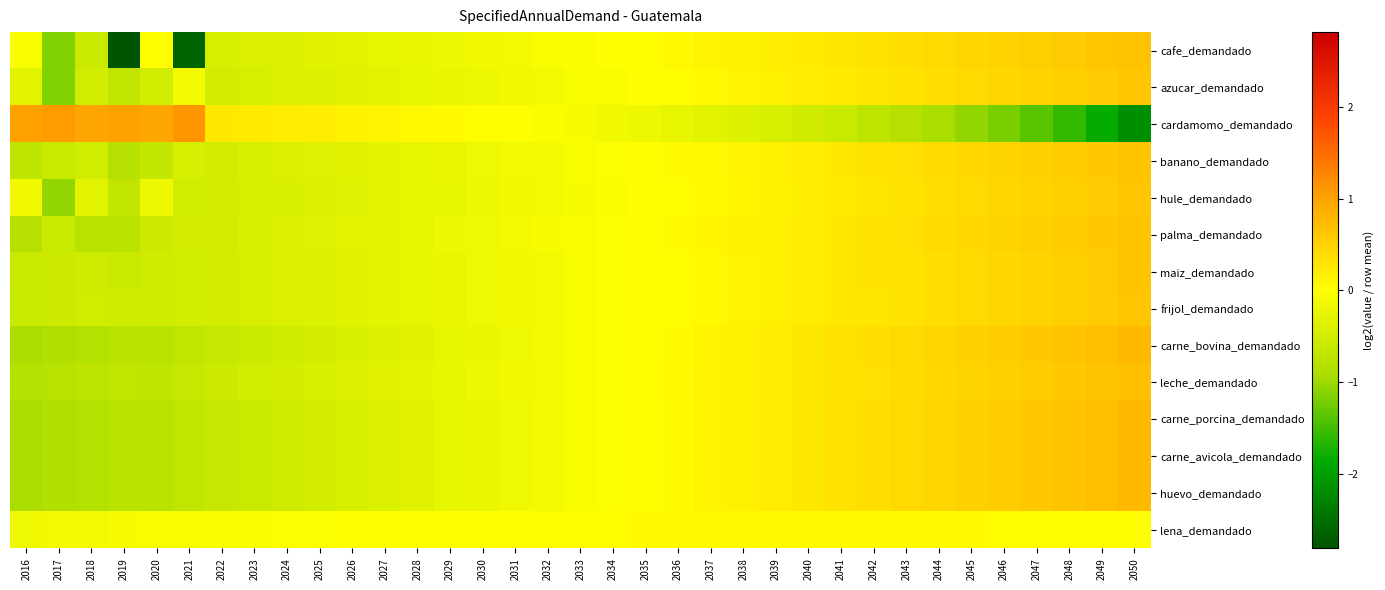

Reading left to right, list all the values displayed in this chart.

cafe_demandado: 2016=-0.1	2017=-1.2	2018=-0.6	2019=-2.8	2020=0.0	2021=-2.6	2022=-0.4	2023=-0.4	2024=-0.4	2025=-0.3	2026=-0.3	2027=-0.3	2028=-0.2	2029=-0.2	2030=-0.2	2031=-0.1	2032=-0.1	2033=-0.0	2034=-0.0	2035=0.0	2036=0.1	2037=0.1	2038=0.2	2039=0.2	2040=0.2	2041=0.3	2042=0.3	2043=0.4	2044=0.4	2045=0.4	2046=0.5	2047=0.5	2048=0.6	2049=0.6	2050=0.7
azucar_demandado: 2016=-0.3	2017=-1.1	2018=-0.5	2019=-0.7	2020=-0.5	2021=-0.2	2022=-0.5	2023=-0.5	2024=-0.4	2025=-0.4	2026=-0.3	2027=-0.3	2028=-0.3	2029=-0.2	2030=-0.2	2031=-0.2	2032=-0.1	2033=-0.1	2034=-0.0	2035=-0.0	2036=0.0	2037=0.1	2038=0.1	2039=0.2	2040=0.2	2041=0.2	2042=0.3	2043=0.3	2044=0.4	2045=0.4	2046=0.5	2047=0.5	2048=0.5	2049=0.6	2050=0.6
cardamomo_demandado: 2016=1.0	2017=1.0	2018=1.0	2019=1.0	2020=0.9	2021=1.1	2022=0.3	2023=0.2	2024=0.2	2025=0.2	2026=0.1	2027=0.1	2028=0.1	2029=0.1	2030=0.0	2031=-0.0	2032=-0.1	2033=-0.1	2034=-0.2	2035=-0.2	2036=-0.3	2037=-0.3	2038=-0.4	2039=-0.5	2040=-0.5	2041=-0.6	2042=-0.7	2043=-0.8	2044=-0.9	2045=-1.1	2046=-1.2	2047=-1.4	2048=-1.6	2049=-1.8	2050=-2.2
banano_demandado: 2016=-0.7	2017=-0.6	2018=-0.5	2019=-0.8	2020=-0.6	2021=-0.4	2022=-0.5	2023=-0.4	2024=-0.4	2025=-0.4	2026=-0.3	2027=-0.3	2028=-0.3	2029=-0.2	2030=-0.2	2031=-0.1	2032=-0.1	2033=-0.1	2034=-0.0	2035=0.0	2036=0.0	2037=0.1	2038=0.1	2039=0.2	2040=0.2	2041=0.3	2042=0.3	2043=0.3	2044=0.4	2045=0.4	2046=0.5	2047=0.5	2048=0.6	2049=0.6	2050=0.6
hule_demandado: 2016=-0.2	2017=-1.1	2018=-0.3	2019=-0.7	2020=-0.2	2021=-0.5	2022=-0.5	2023=-0.5	2024=-0.4	2025=-0.4	2026=-0.4	2027=-0.3	2028=-0.3	2029=-0.2	2030=-0.2	2031=-0.2	2032=-0.1	2033=-0.1	2034=-0.1	2035=-0.0	2036=0.0	2037=0.1	2038=0.1	2039=0.1	2040=0.2	2041=0.2	2042=0.3	2043=0.3	2044=0.4	2045=0.4	2046=0.4	2047=0.5	2048=0.5	2049=0.6	2050=0.6
palma_demandado: 2016=-0.8	2017=-0.6	2018=-0.8	2019=-0.8	2020=-0.6	2021=-0.5	2022=-0.5	2023=-0.4	2024=-0.4	2025=-0.4	2026=-0.3	2027=-0.3	2028=-0.3	2029=-0.2	2030=-0.2	2031=-0.1	2032=-0.1	2033=-0.1	2034=-0.0	2035=0.0	2036=0.1	2037=0.1	2038=0.1	2039=0.2	2040=0.2	2041=0.3	2042=0.3	2043=0.3	2044=0.4	2045=0.4	2046=0.5	2047=0.5	2048=0.6	2049=0.6	2050=0.7
maiz_demandado: 2016=-0.6	2017=-0.6	2018=-0.5	2019=-0.6	2020=-0.5	2021=-0.5	2022=-0.5	2023=-0.4	2024=-0.4	2025=-0.4	2026=-0.3	2027=-0.3	2028=-0.3	2029=-0.2	2030=-0.2	2031=-0.2	2032=-0.1	2033=-0.1	2034=-0.0	2035=-0.0	2036=0.0	2037=0.1	2038=0.1	2039=0.2	2040=0.2	2041=0.2	2042=0.3	2043=0.3	2044=0.4	2045=0.4	2046=0.5	2047=0.5	2048=0.5	2049=0.6	2050=0.6
frijol_demandado: 2016=-0.6	2017=-0.6	2018=-0.5	2019=-0.5	2020=-0.5	2021=-0.5	2022=-0.5	2023=-0.4	2024=-0.4	2025=-0.4	2026=-0.3	2027=-0.3	2028=-0.3	2029=-0.2	2030=-0.2	2031=-0.2	2032=-0.1	2033=-0.1	2034=-0.0	2035=-0.0	2036=0.0	2037=0.1	2038=0.1	2039=0.2	2040=0.2	2041=0.2	2042=0.3	2043=0.3	2044=0.4	2045=0.4	2046=0.5	2047=0.5	2048=0.5	2049=0.6	2050=0.6
carne_bovina_demandado: 2016=-0.9	2017=-0.9	2018=-0.8	2019=-0.8	2020=-0.8	2021=-0.7	2022=-0.6	2023=-0.6	2024=-0.5	2025=-0.5	2026=-0.4	2027=-0.4	2028=-0.3	2029=-0.3	2030=-0.2	2031=-0.2	2032=-0.1	2033=-0.1	2034=-0.0	2035=0.0	2036=0.1	2037=0.1	2038=0.2	2039=0.2	2040=0.3	2041=0.3	2042=0.4	2043=0.4	2044=0.5	2045=0.5	2046=0.6	2047=0.6	2048=0.7	2049=0.7	2050=0.8
leche_demandado: 2016=-0.8	2017=-0.8	2018=-0.7	2019=-0.7	2020=-0.7	2021=-0.6	2022=-0.6	2023=-0.5	2024=-0.5	2025=-0.4	2026=-0.4	2027=-0.3	2028=-0.3	2029=-0.2	2030=-0.2	2031=-0.2	2032=-0.1	2033=-0.1	2034=-0.0	2035=0.0	2036=0.1	2037=0.1	2038=0.2	2039=0.2	2040=0.2	2041=0.3	2042=0.3	2043=0.4	2044=0.4	2045=0.5	2046=0.5	2047=0.6	2048=0.6	2049=0.6	2050=0.7
carne_porcina_demandado: 2016=-0.9	2017=-0.9	2018=-0.8	2019=-0.8	2020=-0.8	2021=-0.7	2022=-0.6	2023=-0.6	2024=-0.5	2025=-0.5	2026=-0.4	2027=-0.4	2028=-0.3	2029=-0.3	2030=-0.2	2031=-0.2	2032=-0.1	2033=-0.1	2034=-0.0	2035=0.0	2036=0.1	2037=0.1	2038=0.2	2039=0.2	2040=0.3	2041=0.3	2042=0.4	2043=0.4	2044=0.5	2045=0.5	2046=0.6	2047=0.6	2048=0.7	2049=0.7	2050=0.8
carne_avicola_demandado: 2016=-0.9	2017=-0.9	2018=-0.8	2019=-0.8	2020=-0.8	2021=-0.7	2022=-0.6	2023=-0.6	2024=-0.5	2025=-0.5	2026=-0.4	2027=-0.4	2028=-0.3	2029=-0.3	2030=-0.2	2031=-0.2	2032=-0.1	2033=-0.1	2034=-0.0	2035=0.0	2036=0.1	2037=0.1	2038=0.2	2039=0.2	2040=0.3	2041=0.3	2042=0.4	2043=0.4	2044=0.5	2045=0.5	2046=0.6	2047=0.6	2048=0.7	2049=0.7	2050=0.8
huevo_demandado: 2016=-0.9	2017=-0.9	2018=-0.8	2019=-0.8	2020=-0.8	2021=-0.7	2022=-0.6	2023=-0.6	2024=-0.5	2025=-0.5	2026=-0.4	2027=-0.4	2028=-0.3	2029=-0.3	2030=-0.2	2031=-0.2	2032=-0.1	2033=-0.1	2034=-0.0	2035=0.0	2036=0.1	2037=0.1	2038=0.2	2039=0.2	2040=0.3	2041=0.3	2042=0.4	2043=0.4	2044=0.5	2045=0.5	2046=0.6	2047=0.6	2048=0.7	2049=0.7	2050=0.8
lena_demandado: 2016=-0.2	2017=-0.2	2018=-0.1	2019=-0.1	2020=-0.1	2021=-0.1	2022=-0.1	2023=-0.0	2024=-0.0	2025=-0.0	2026=-0.0	2027=-0.0	2028=0.0	2029=0.0	2030=0.0	2031=0.0	2032=0.0	2033=0.0	2034=0.0	2035=0.0	2036=0.0	2037=0.1	2038=0.1	2039=0.1	2040=0.1	2041=0.1	2042=0.1	2043=0.1	2044=0.0	2045=0.0	2046=0.0	2047=0.0	2048=0.0	2049=0.0	2050=0.0